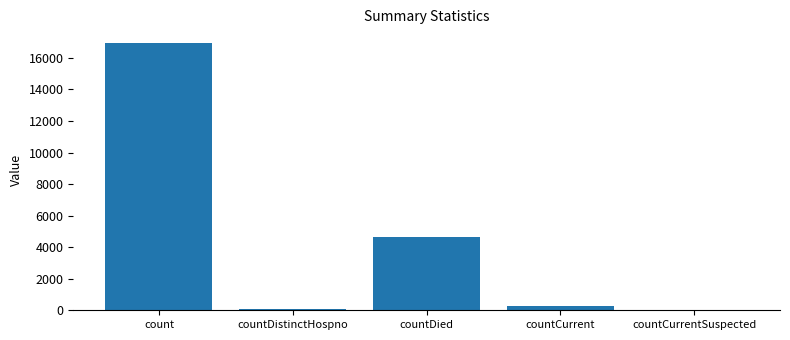

Reading left to right, extract all data points from this chart.

16961	76	4651	299	0